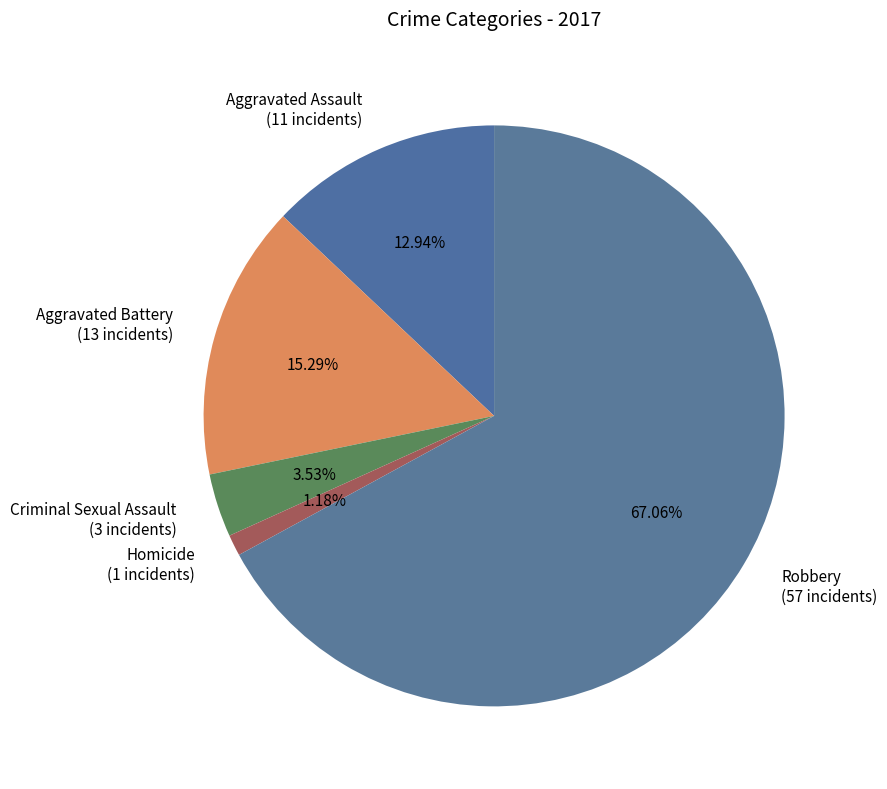

To the nearest percent, what is the difference between the largest and smallest slice percentages?

66%